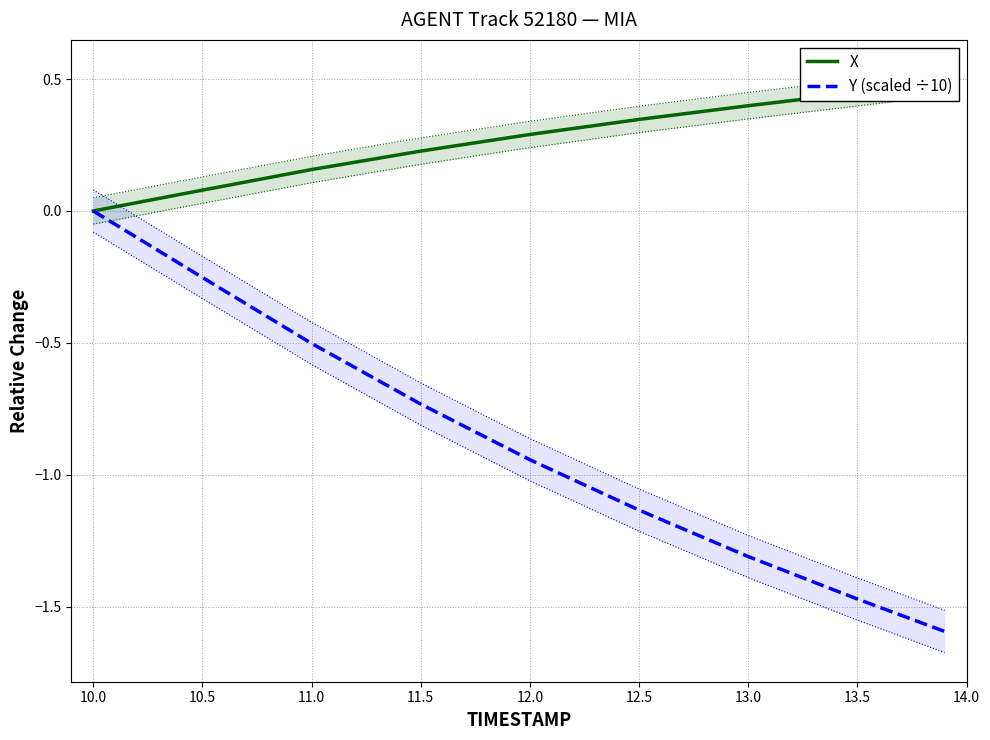

How many values in the X series exceed 0?

8